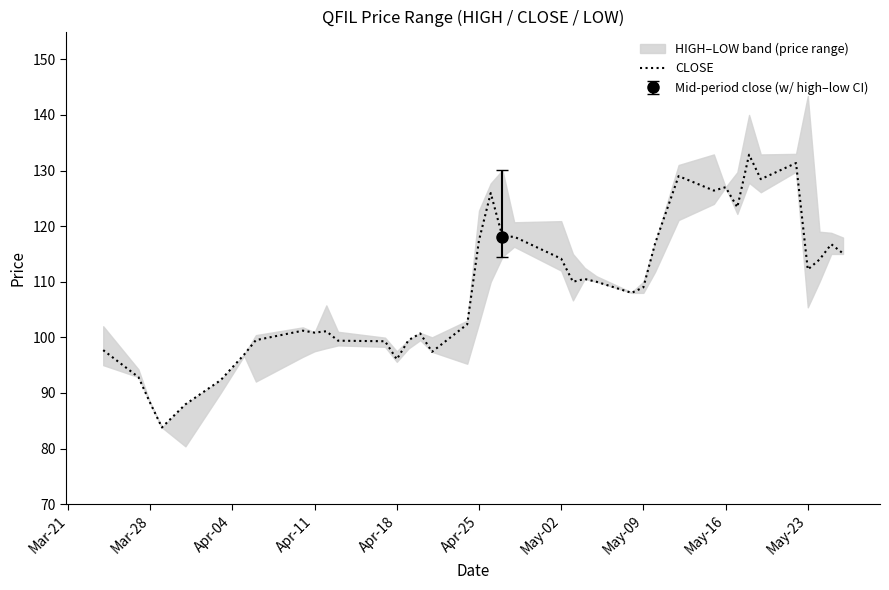

How many points are higher than both their immediate neighbors (excluding endpoints)?

10